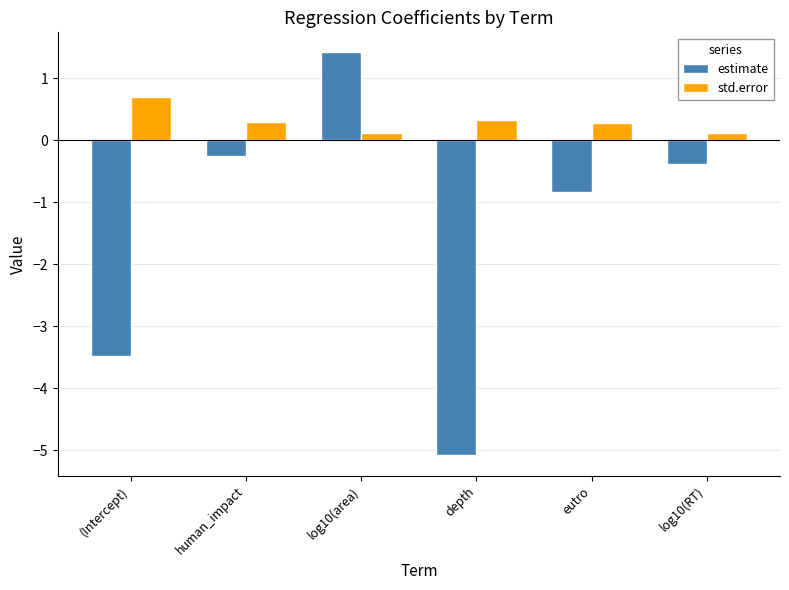

What are all the series names shown in the legend?

estimate, std.error